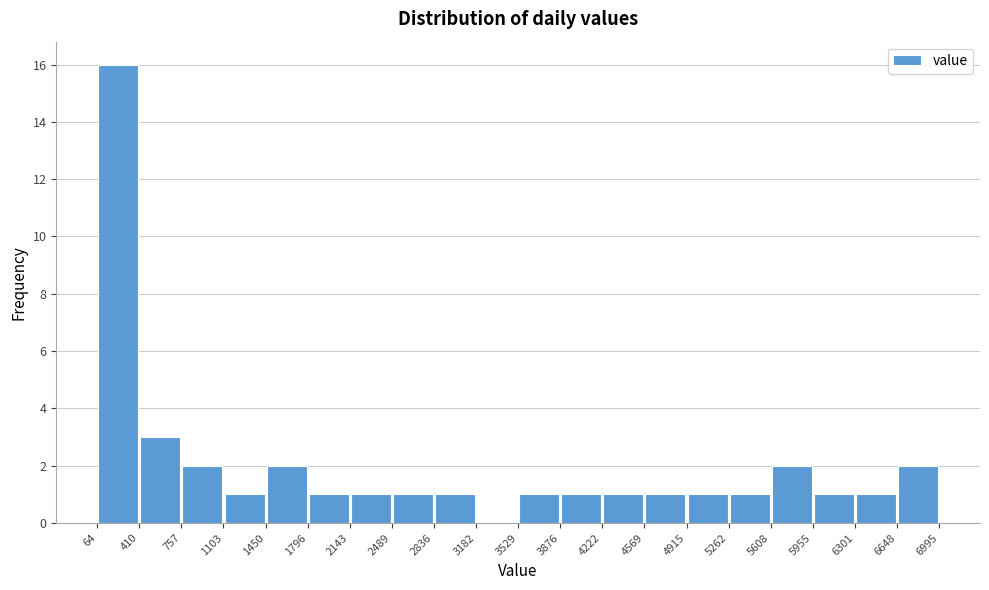

Reading left to right, list every bar in this chart as the range it spans on the x-axis followed by its height. The values are not printed on the chart, so give them approximately, as read against the axis.

64 to 410: 16
410 to 757: 3
757 to 1103: 2
1103 to 1450: 1
1450 to 1796: 2
1796 to 2143: 1
2143 to 2489: 1
2489 to 2836: 1
2836 to 3182: 1
3182 to 3529: 0
3529 to 3876: 1
3876 to 4222: 1
4222 to 4569: 1
4569 to 4915: 1
4915 to 5262: 1
5262 to 5608: 1
5608 to 5955: 2
5955 to 6301: 1
6301 to 6648: 1
6648 to 6995: 2